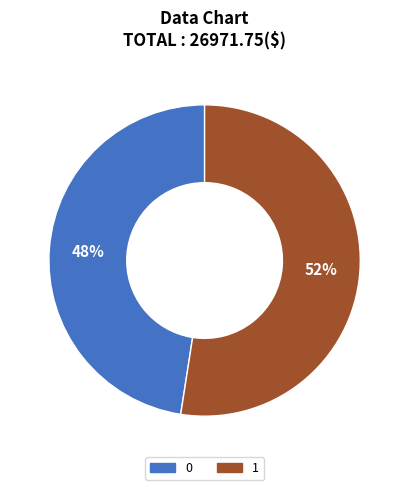

To the nearest percent, what is the combined percentage of 0 and 1?

100%